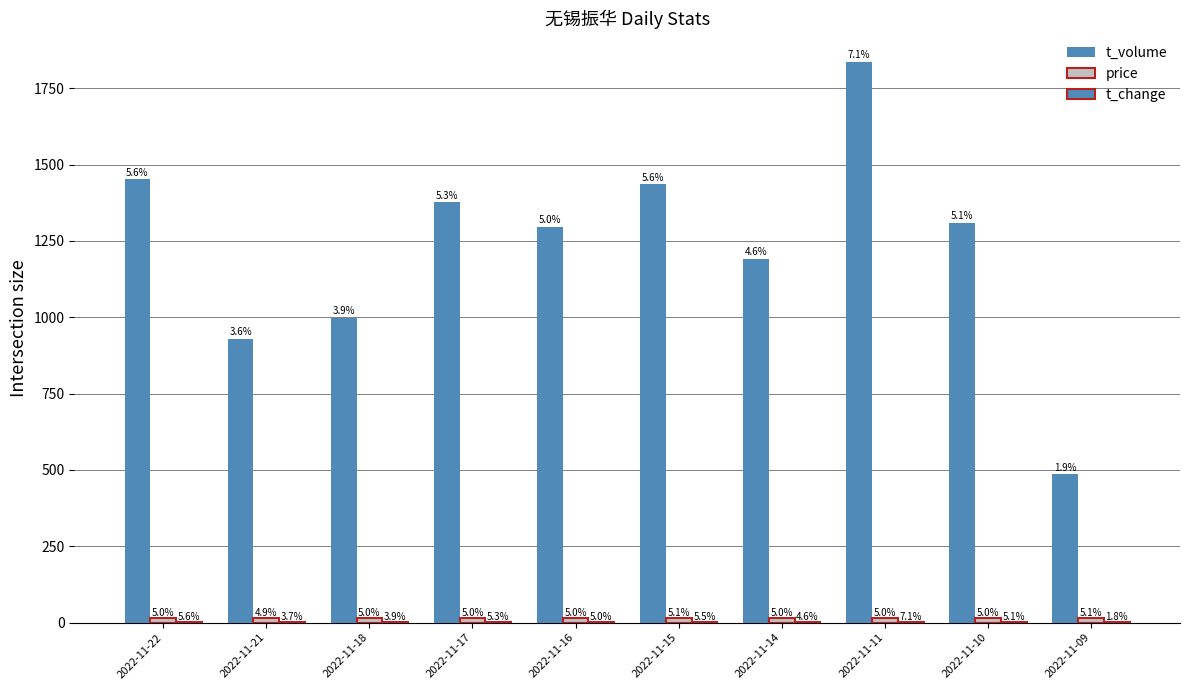

What is the smallest value displayed?

0.5